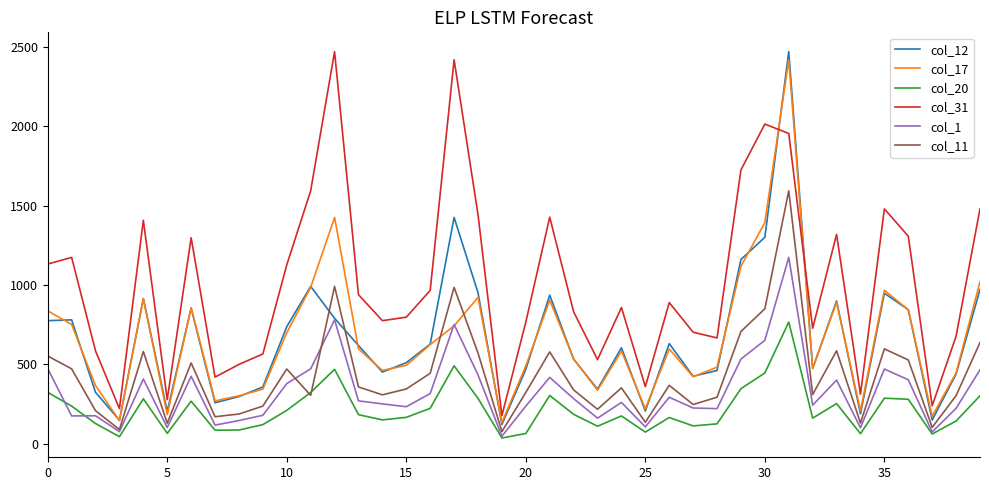

True or false: col_17 has more than 2 interior local peaks.

True